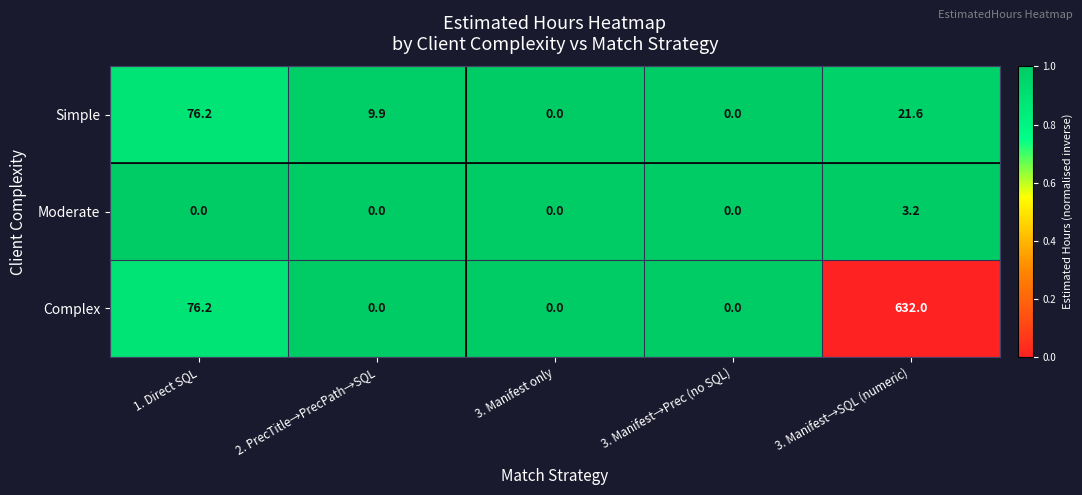

Which series has the largest total across all categories?

Complex